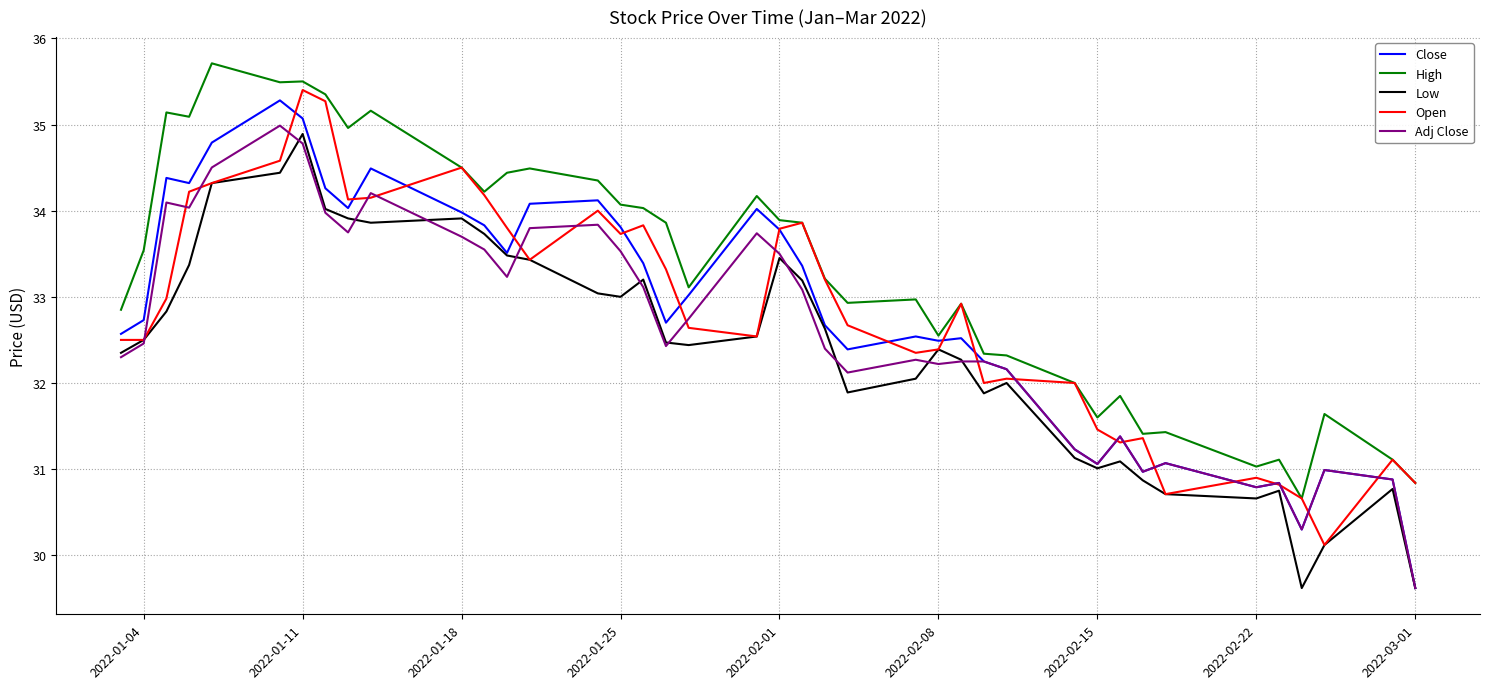

Which series has the largest range (max minus min)?

Close